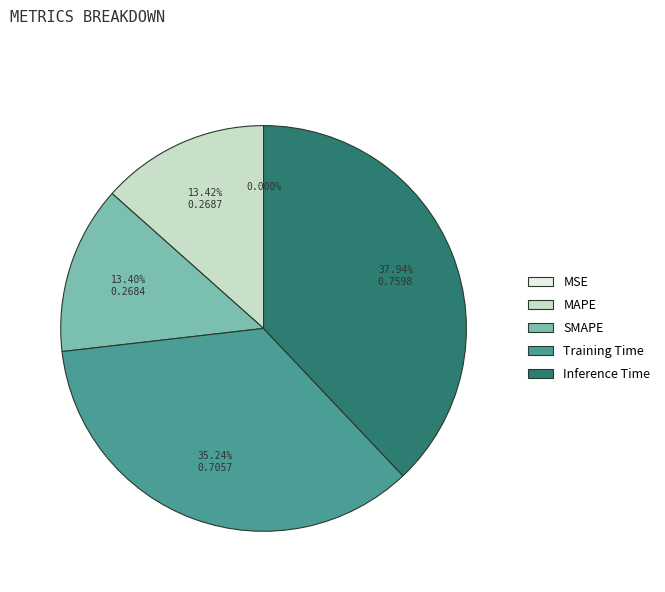

Is there any slice that represents more than half of the pie?

No